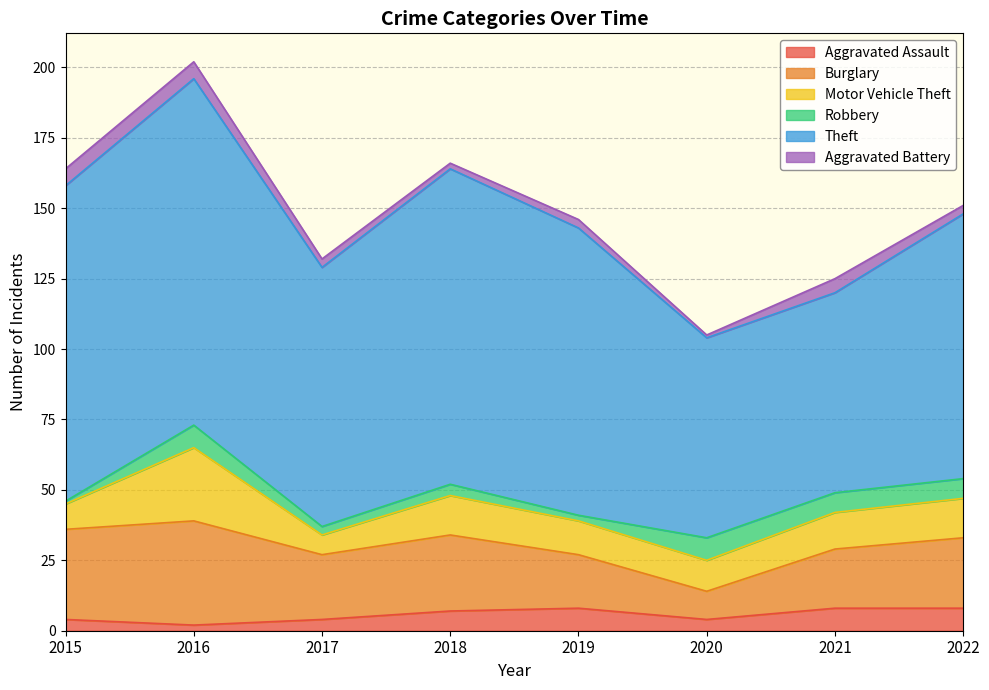

True or false: Motor Vehicle Theft has more than 0 interior local peaks.

True